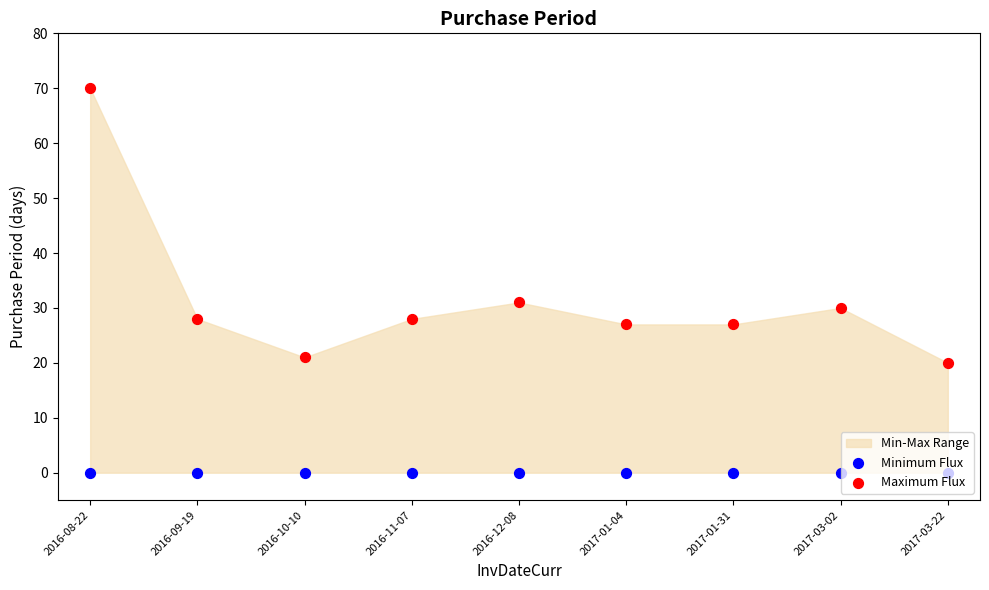

At which category is the sum across all series the highest?

2016-08-22